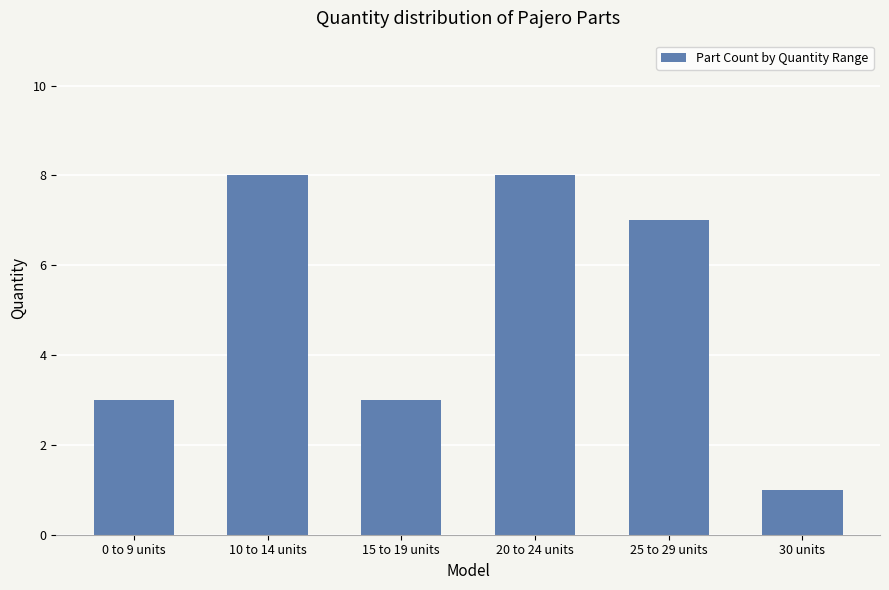

Count the number of data series in this chart.

1